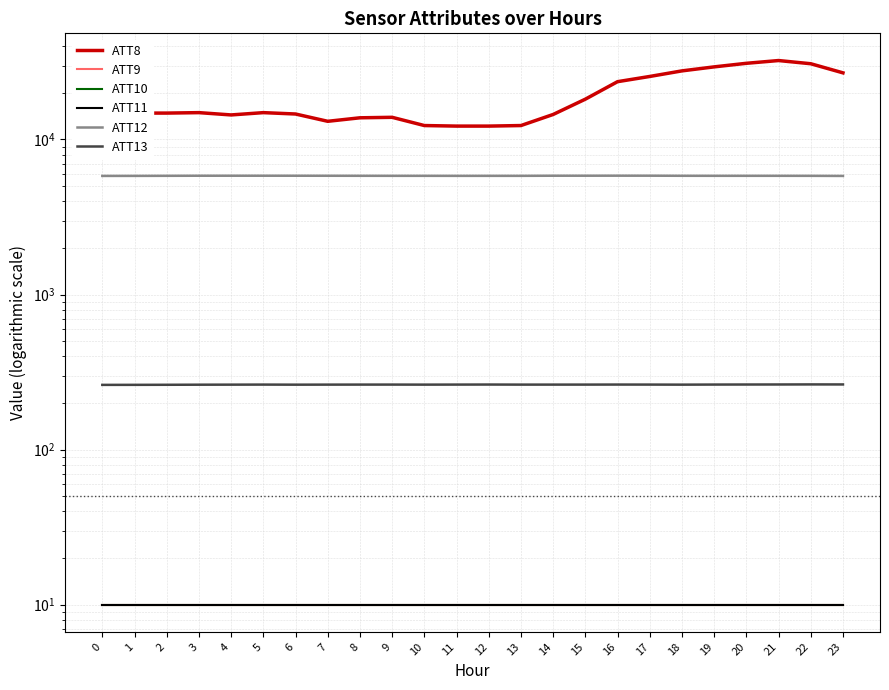

What is the minimum value for ATT11?

10.0